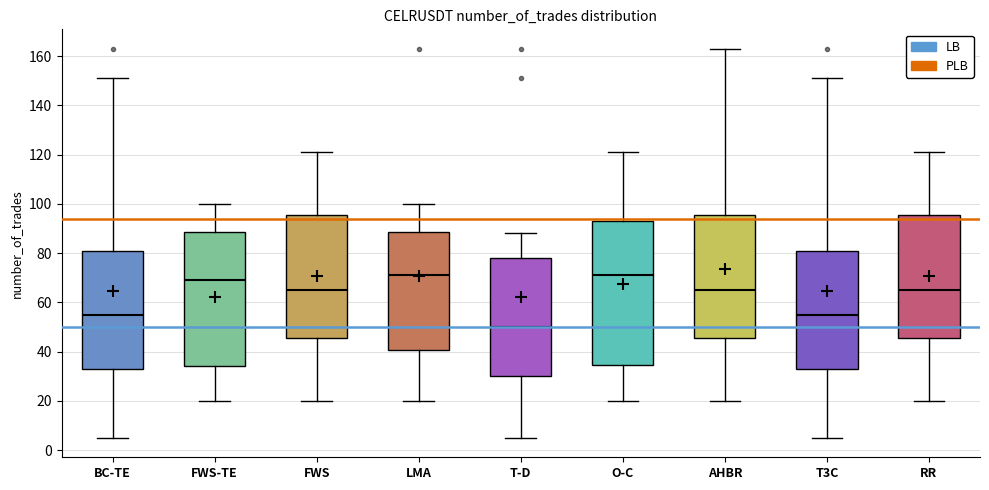

Reading left to right, transcribe this box plot: for each box, give where its median line is, the range the box spans, and where its two whiskers end, as read against the y-axis. The values are not printed on the chart, so give them approximately, as read against the axis.

BC-TE: median 56, box 34 to 82, whiskers 6 to 152
FWS-TE: median 70, box 34 to 88, whiskers 20 to 100
FWS: median 66, box 46 to 96, whiskers 20 to 122
LMA: median 72, box 40 to 88, whiskers 20 to 100
T-D: median 50, box 30 to 78, whiskers 6 to 88
O-C: median 72, box 34 to 94, whiskers 20 to 122
AHBR: median 66, box 46 to 96, whiskers 20 to 164
T3C: median 56, box 34 to 82, whiskers 6 to 152
RR: median 66, box 46 to 96, whiskers 20 to 122